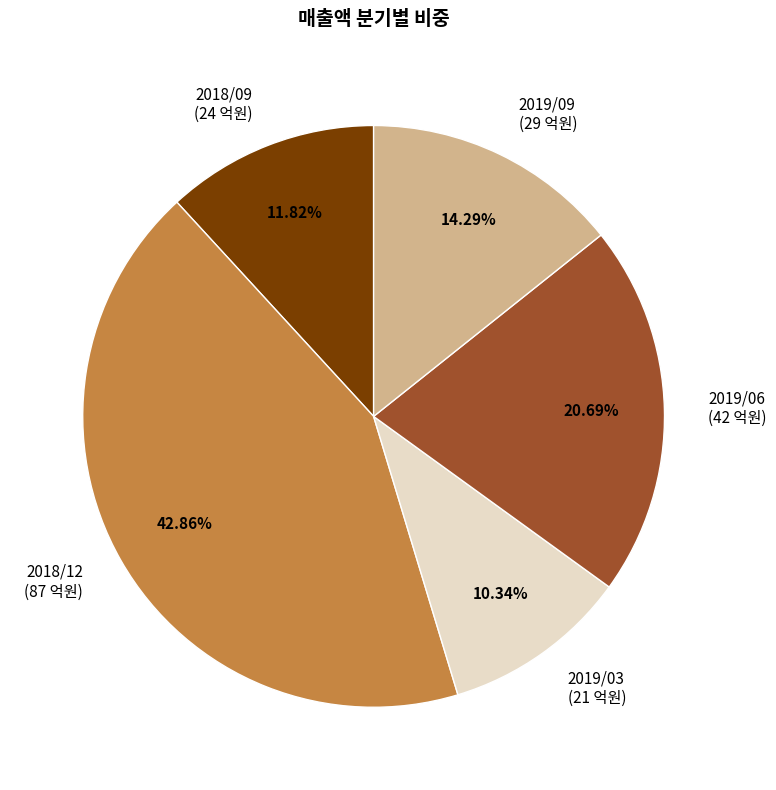

Does 2019/09 represent more than half of the total?

No